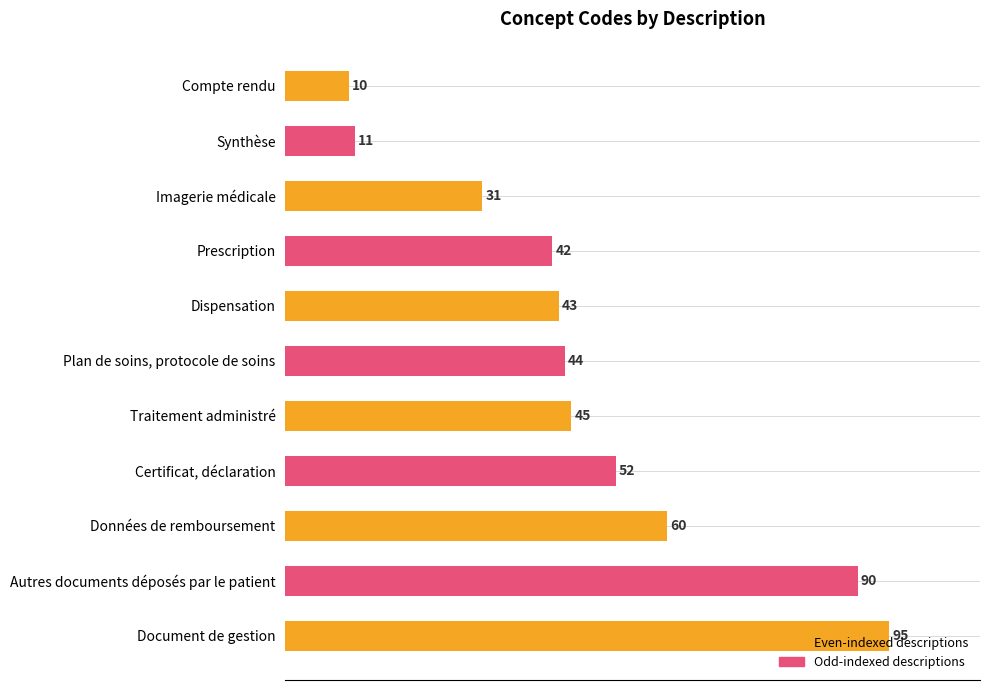

How many bars are there in total?

11